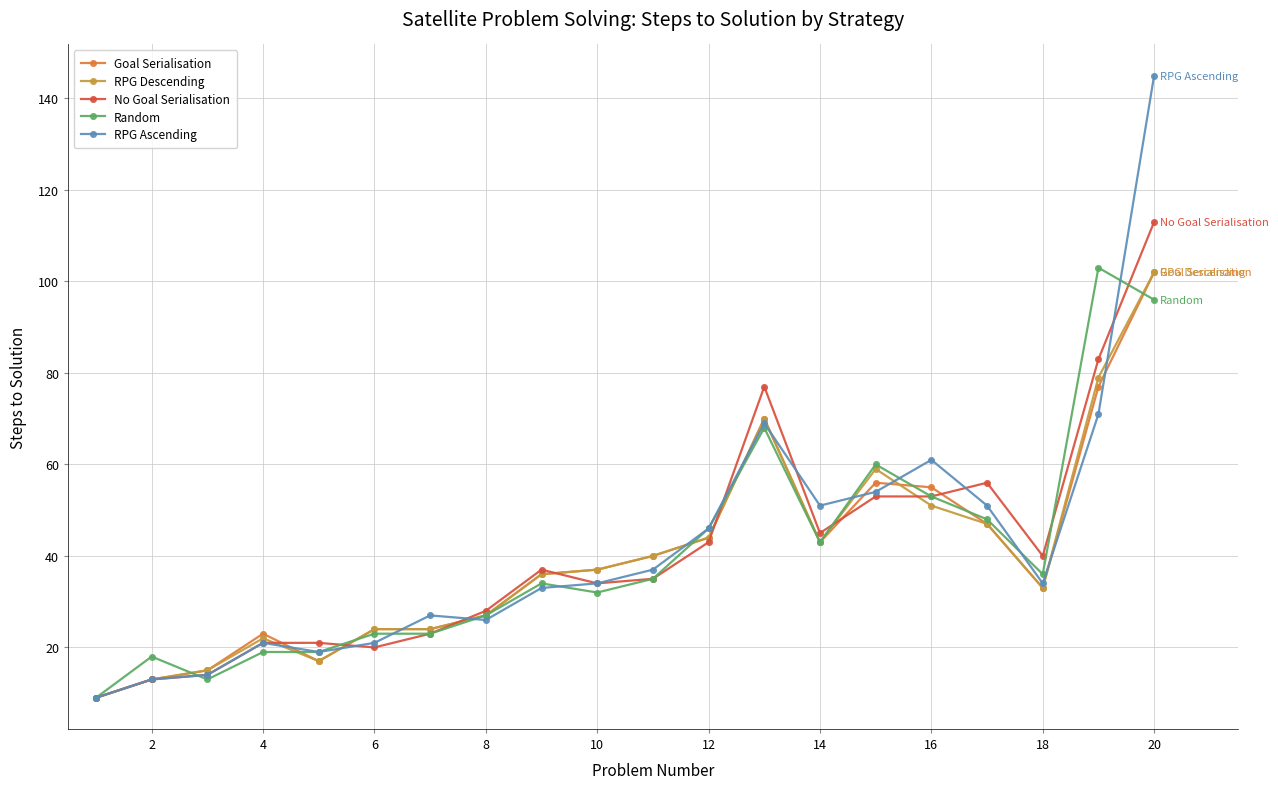

What is the lowest value of the No Goal Serialisation series?

9